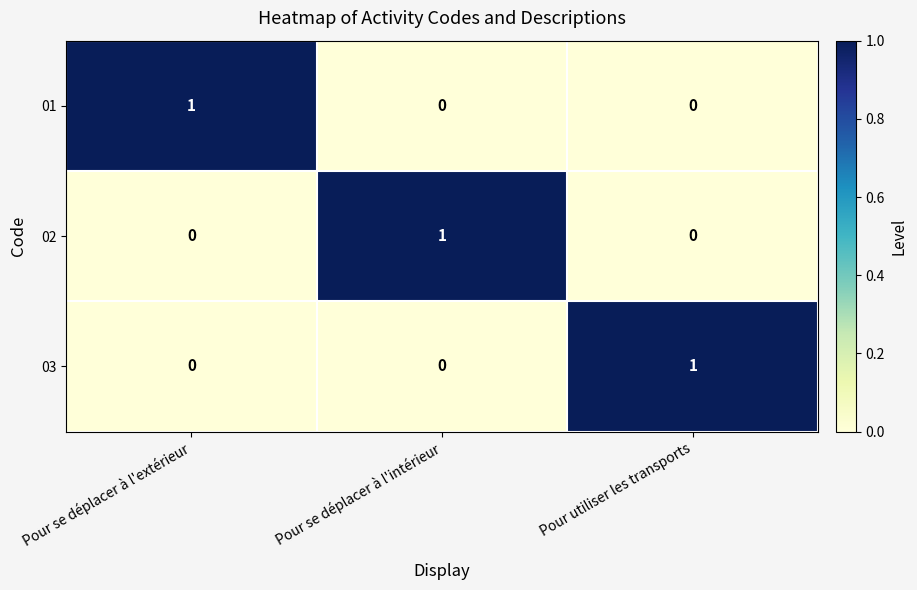

Is the value of 01 at Pour se déplacer à l'extérieur greater than the value of 03 at Pour se déplacer à l'extérieur?

Yes